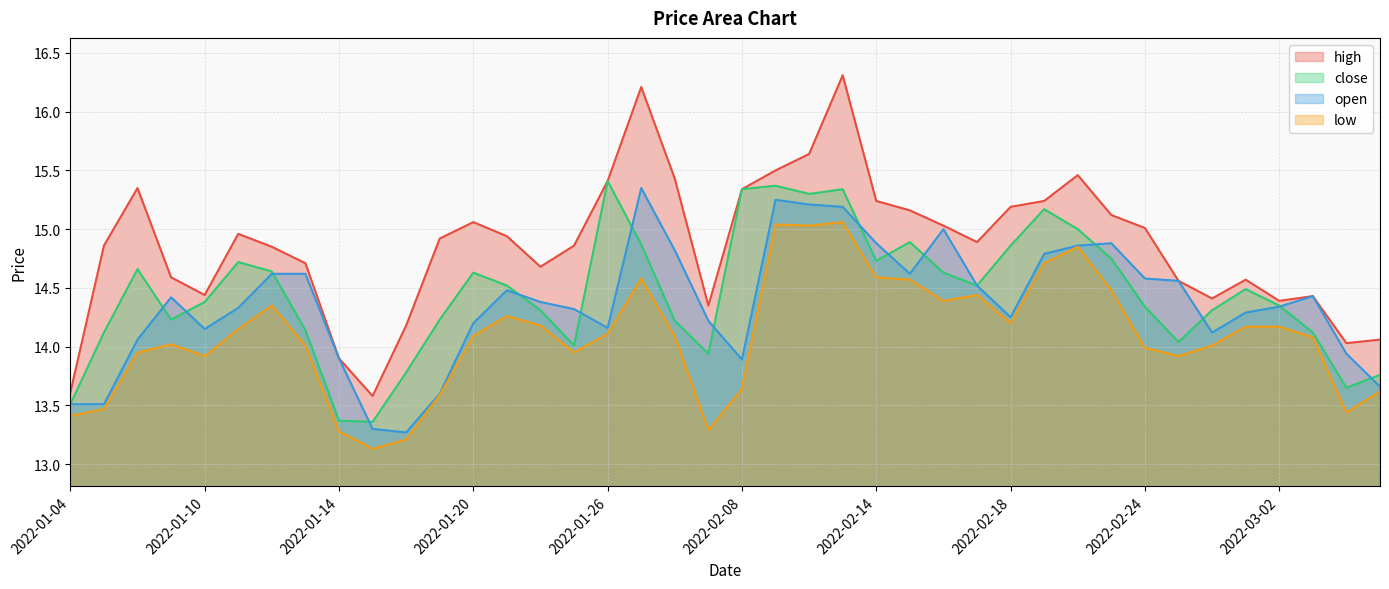

Which series has the largest total across all categories?

high